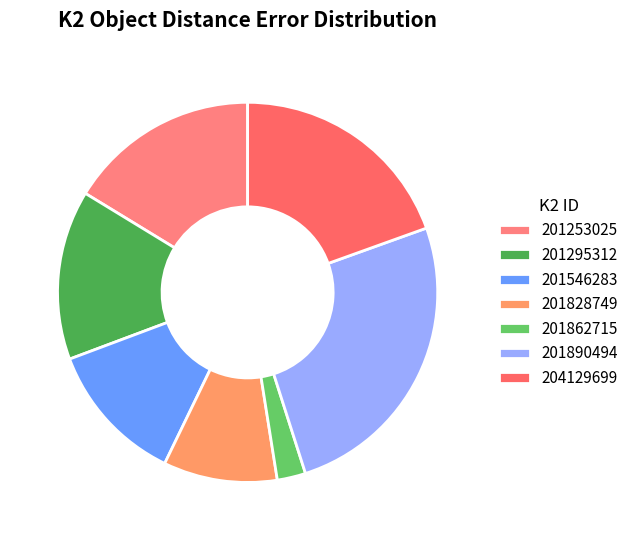

How many slices are in this pie chart?

7